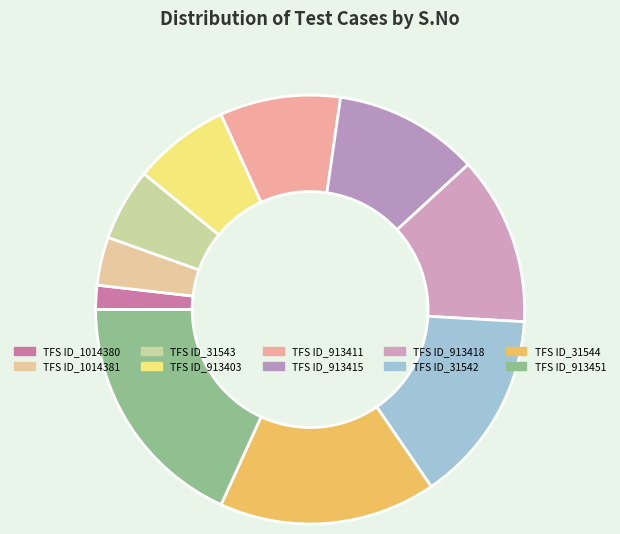

Is it true that TFS ID_31542 is 15% of the pie?

True